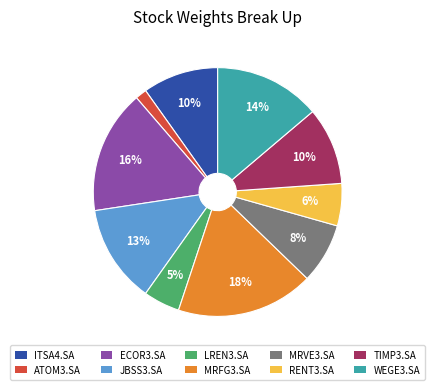

Is the sum of ECOR3.SA and TIMP3.SA greater than half?

No